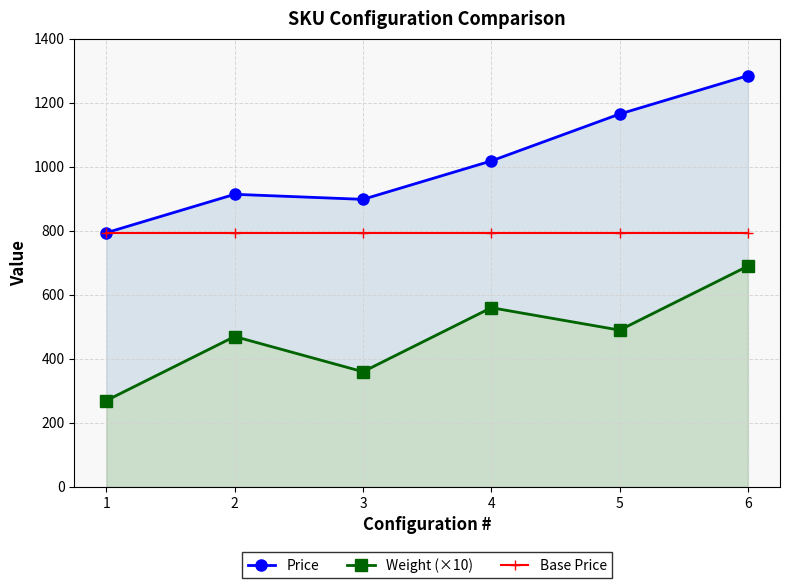

How many lines are shown in the chart?

3